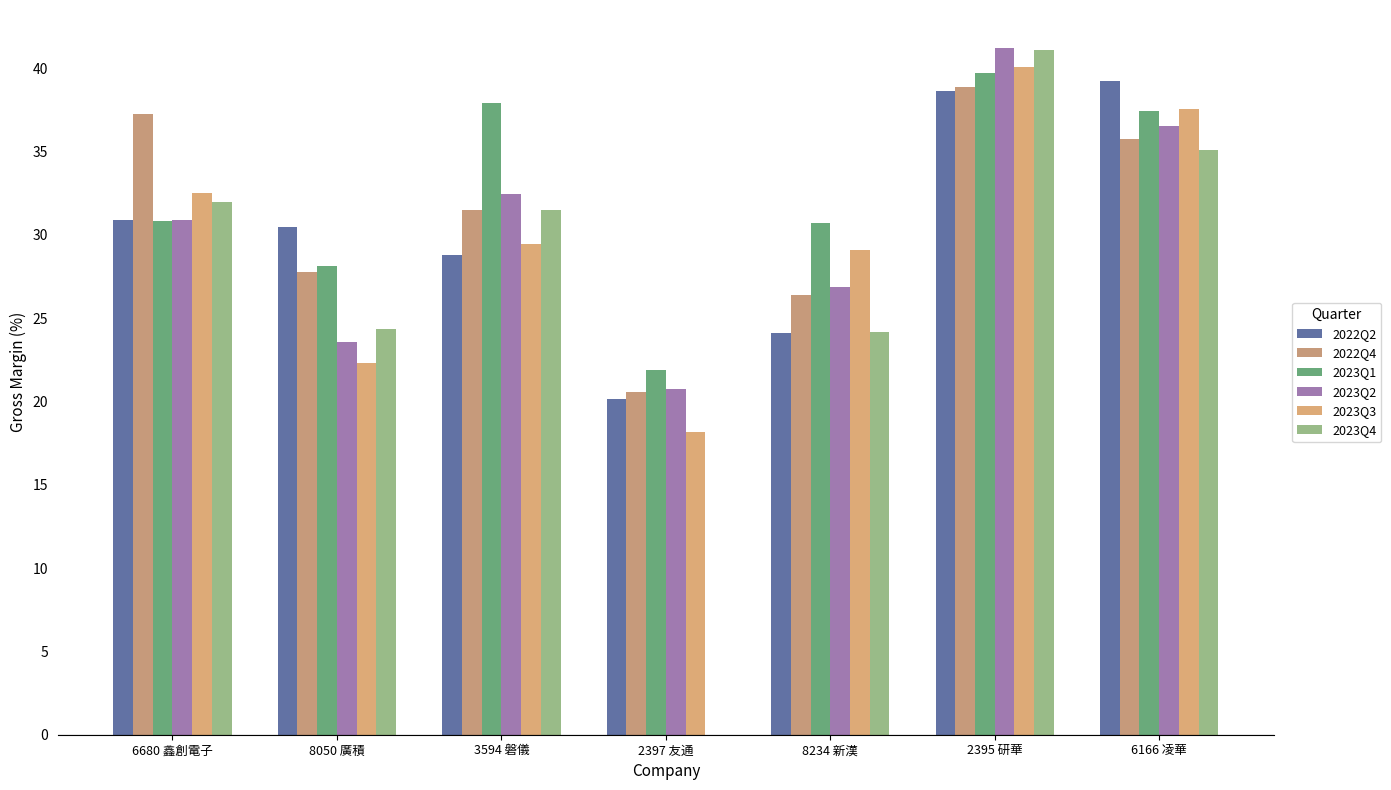

At 2397 友通, list the series in order from largest to smallest.

2023Q1, 2023Q2, 2022Q4, 2022Q2, 2023Q3, 2023Q4